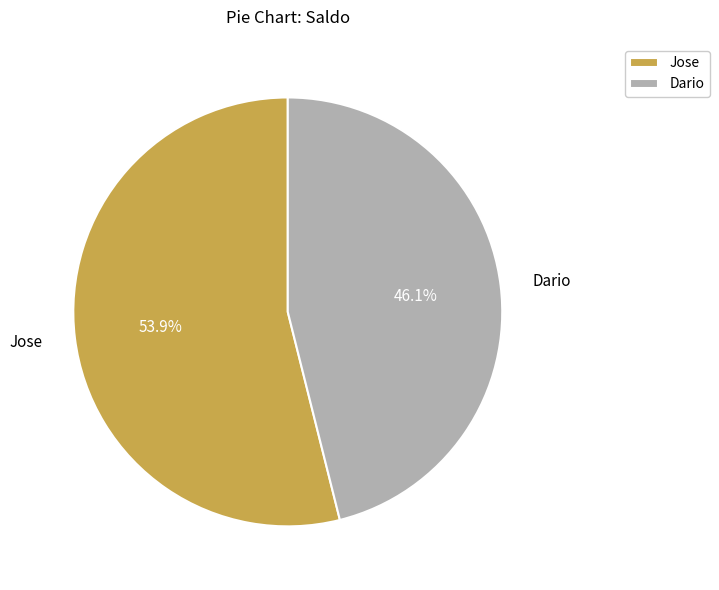

Count the number of slices in the pie.

2